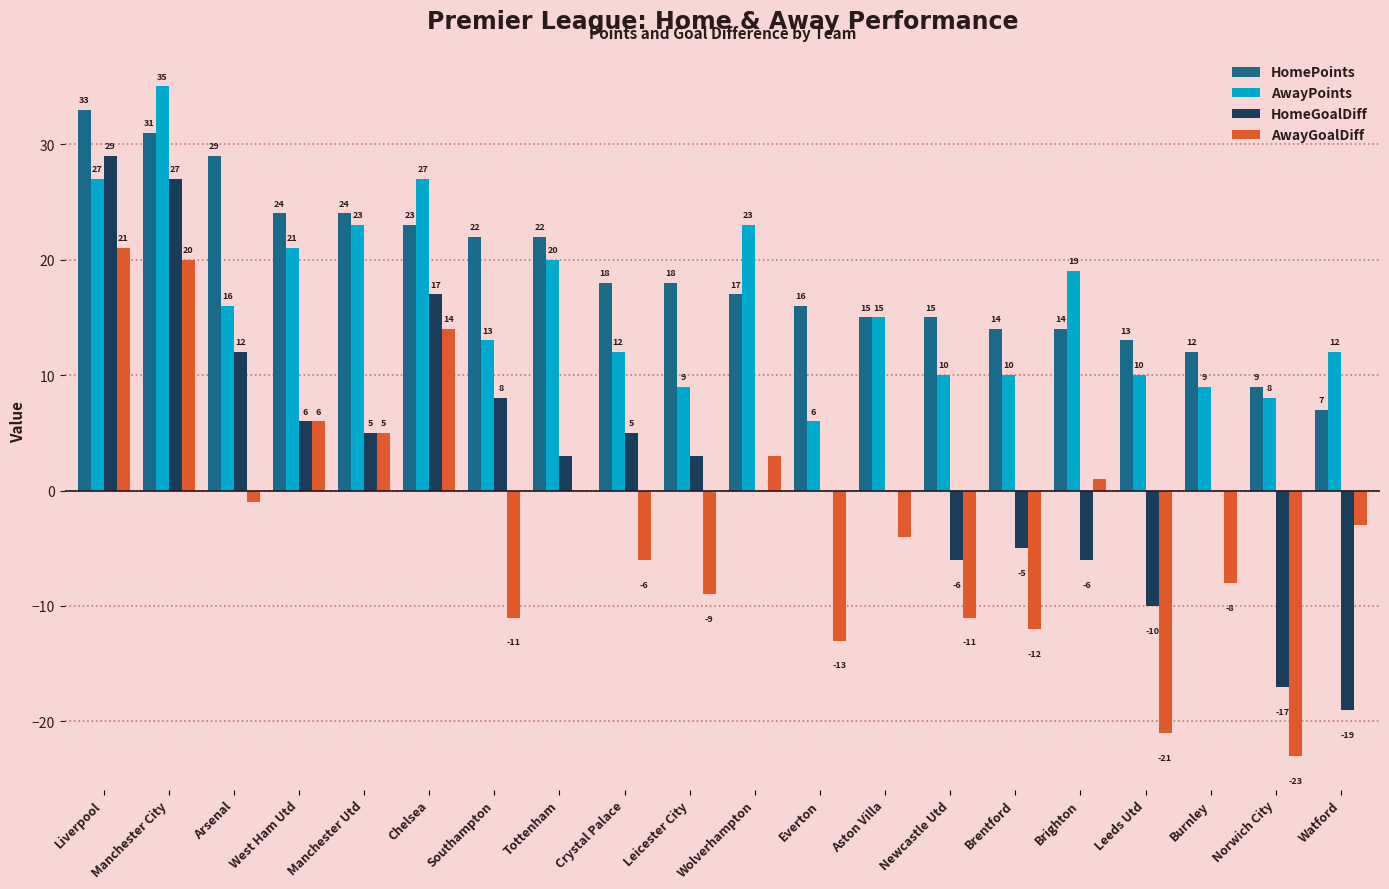

Count the number of categories in the chart.

20